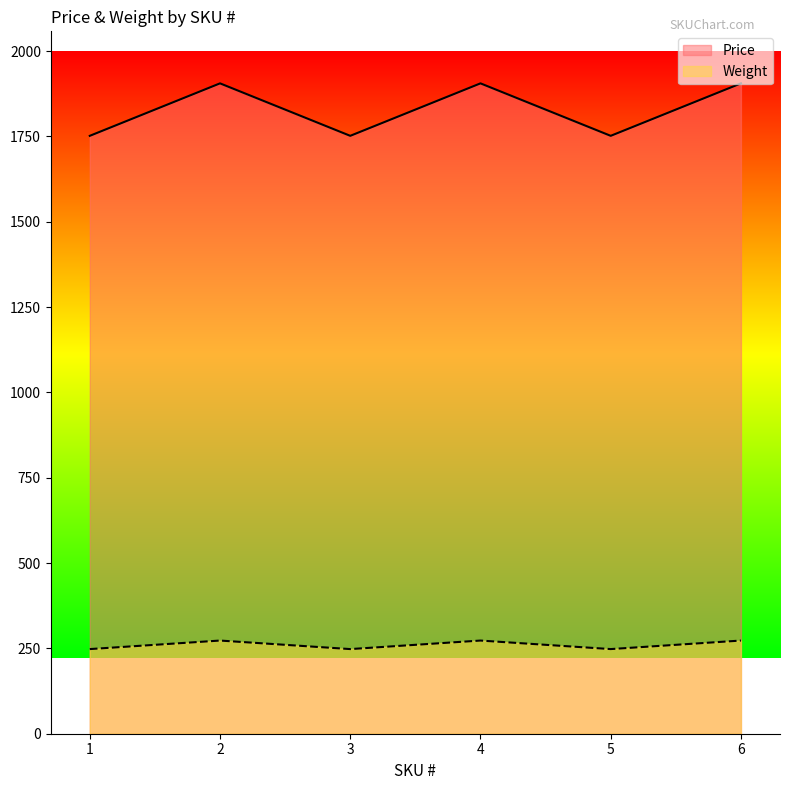

Which category has the lowest value across all series?

1